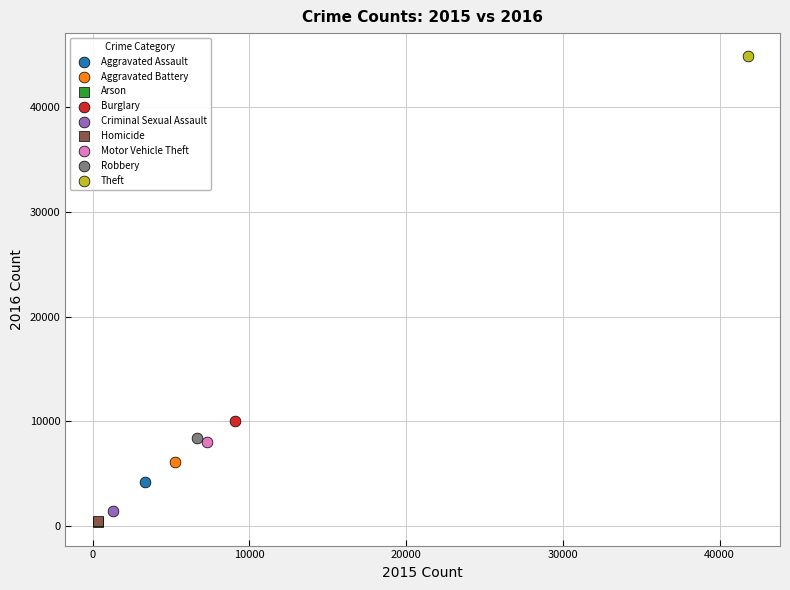

What are all the series names shown in the legend?

Aggravated Assault, Aggravated Battery, Arson, Burglary, Criminal Sexual Assault, Homicide, Motor Vehicle Theft, Robbery, Theft